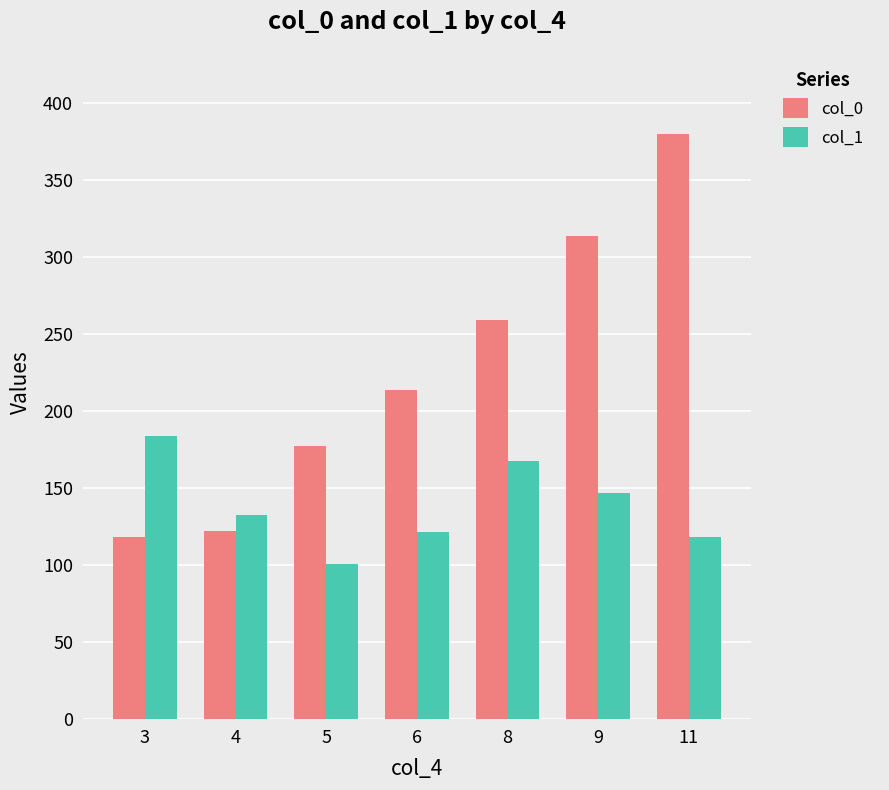

How many bars are there in total?

14